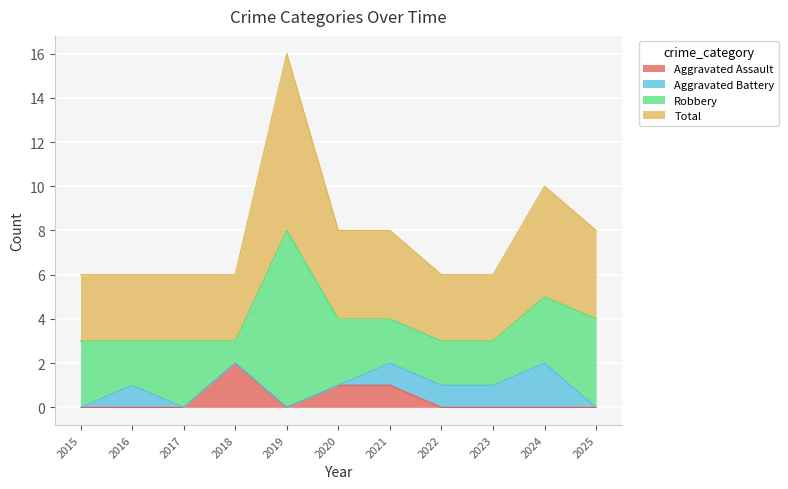

Is it true that Aggravated Assault equals 0 at 2019?

True